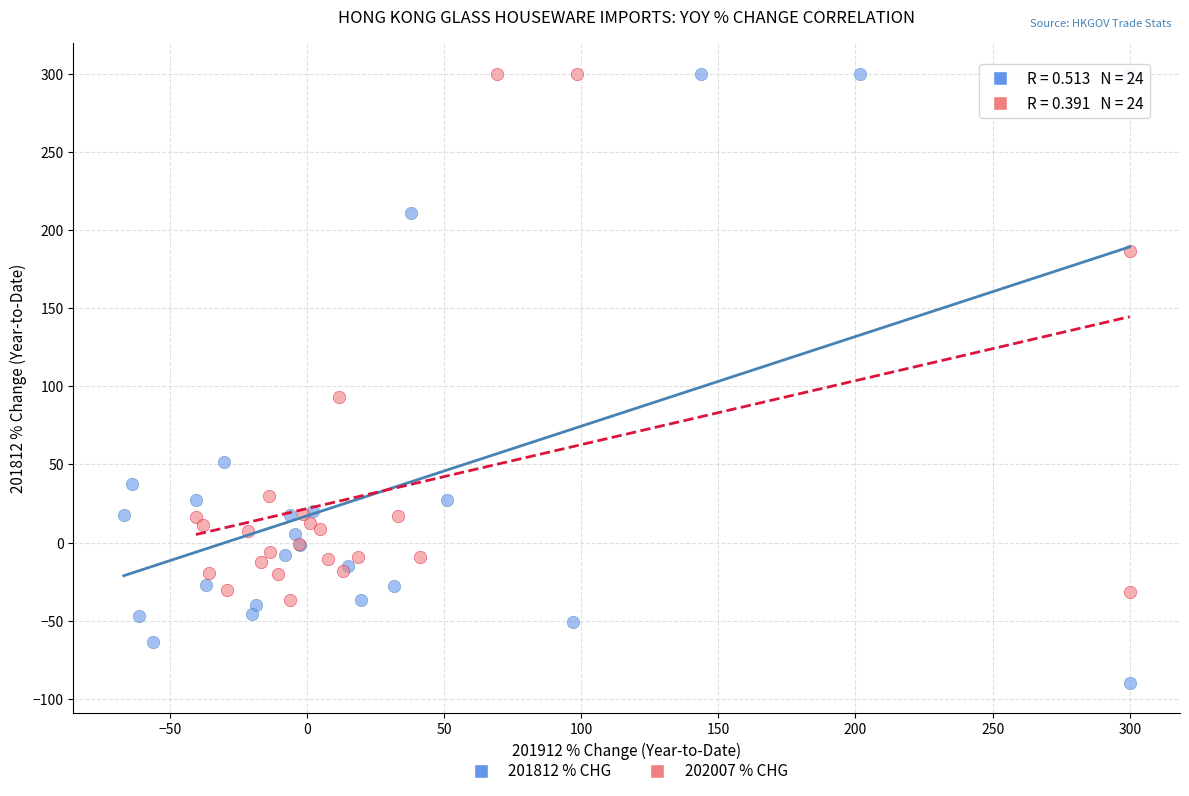

What are all the series names shown in the legend?

201812 % CHG, 202007 % CHG